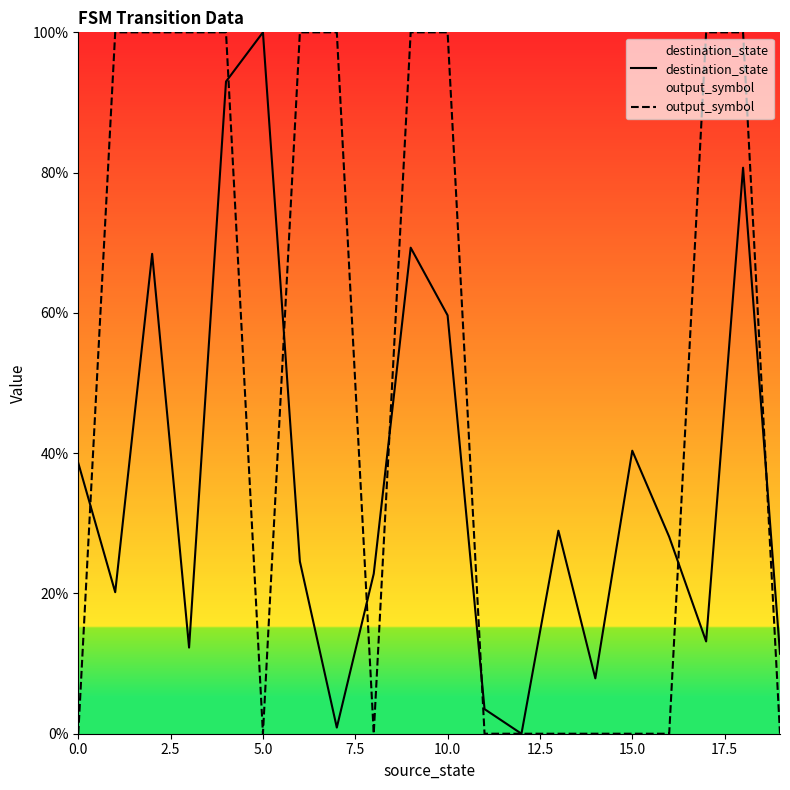

List the series in order of their overall mean, highest first.

output_symbol, destination_state